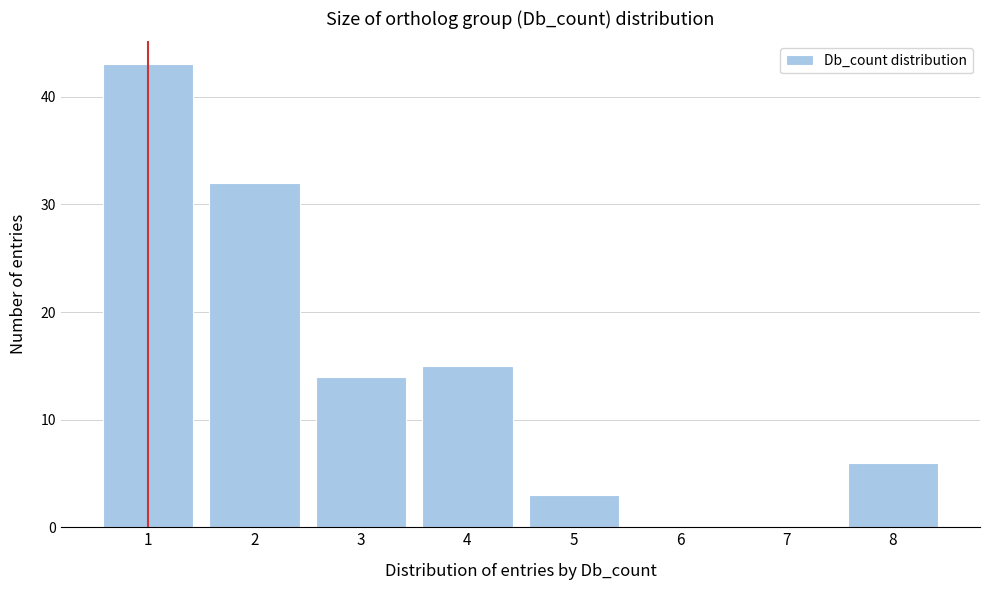

Reading left to right, extract all data points from this chart.

1=43	2=32	3=14	4=15	5=3	6=0	7=0	8=6